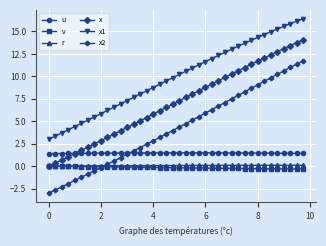

Which series has the largest total across all categories?

x1